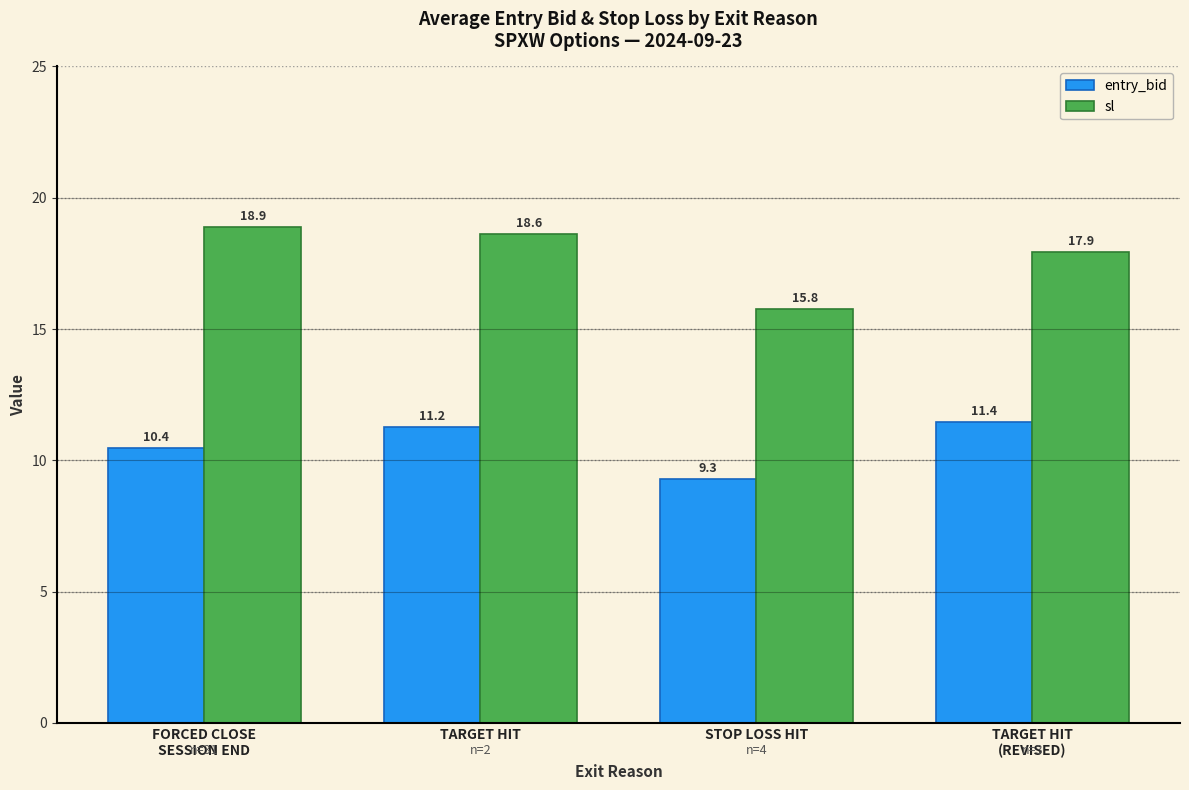

At which category is the sum across all series the highest?

TARGET HIT